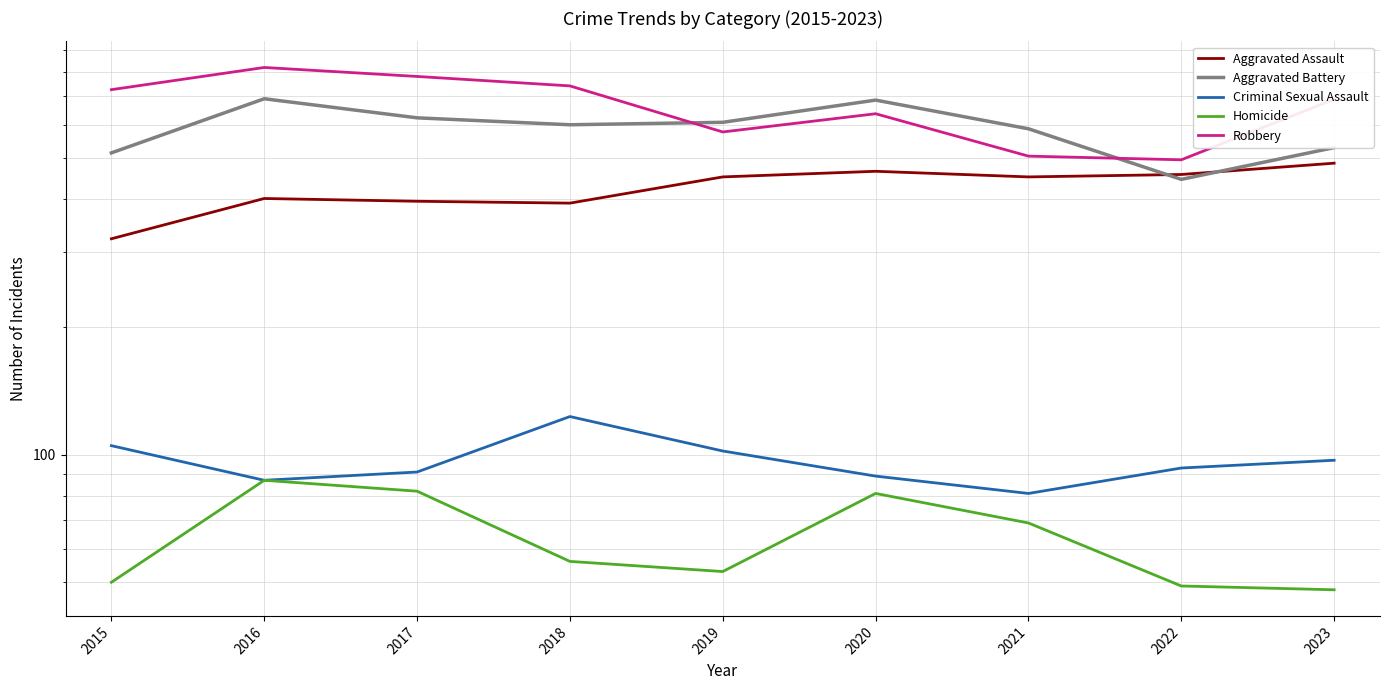

What is the difference between the highest and lowest values at 2017?

698